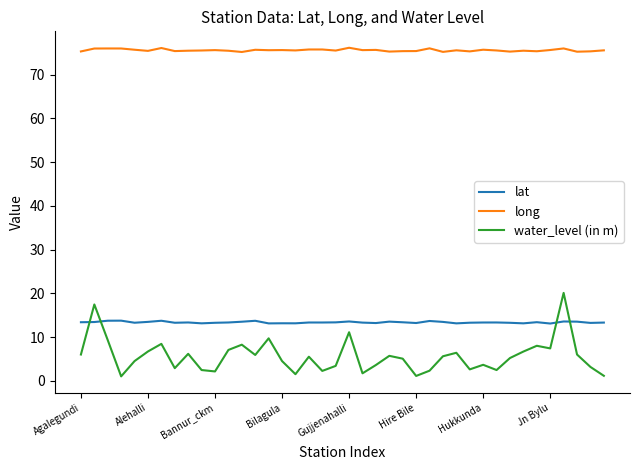

What is the difference between the maximum and second lowest values in the long series?

0.9